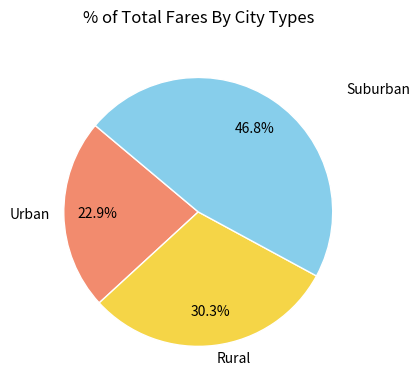

How many segments does this pie chart have?

3